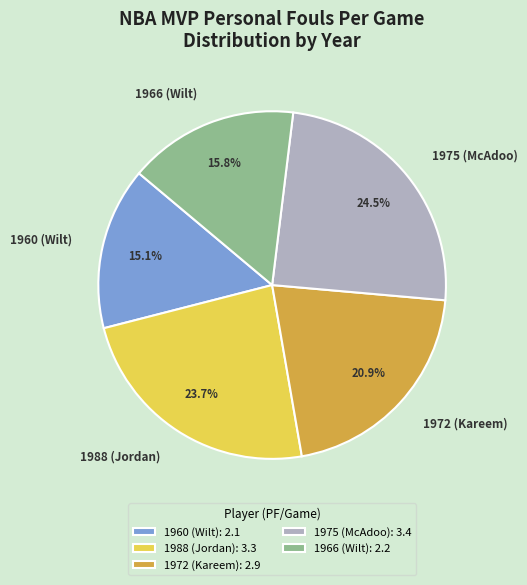

True or false: 1960 (Wilt) accounts for 15% of the total.

True